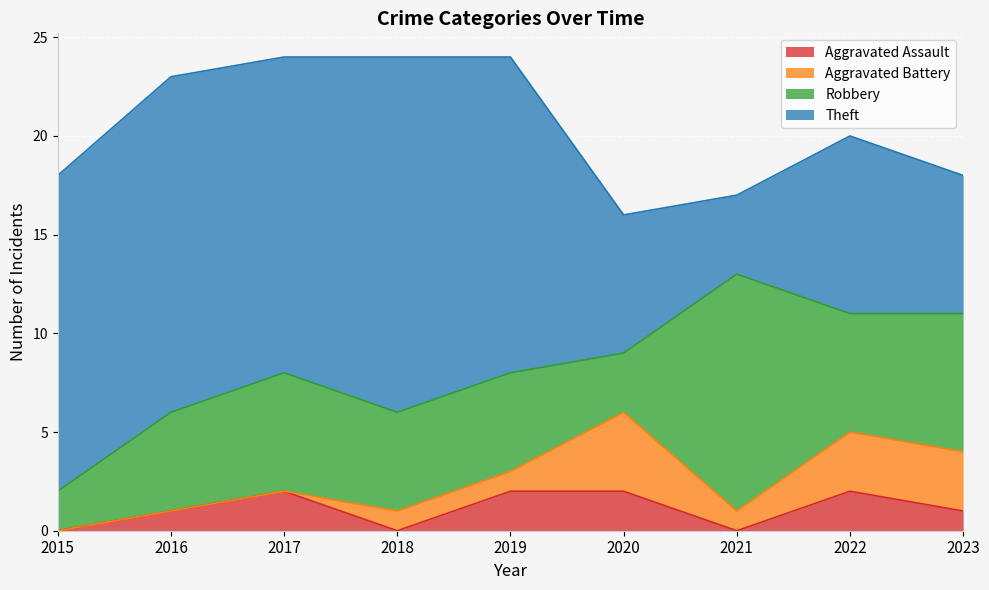

At which category does Aggravated Battery reach its first local valley?

2021